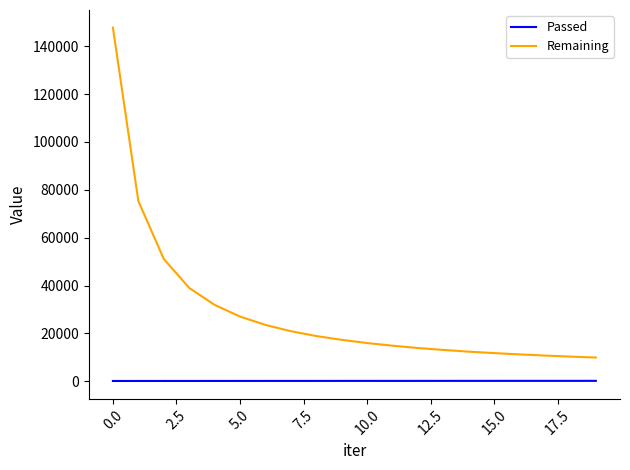

How many lines are shown in the chart?

2